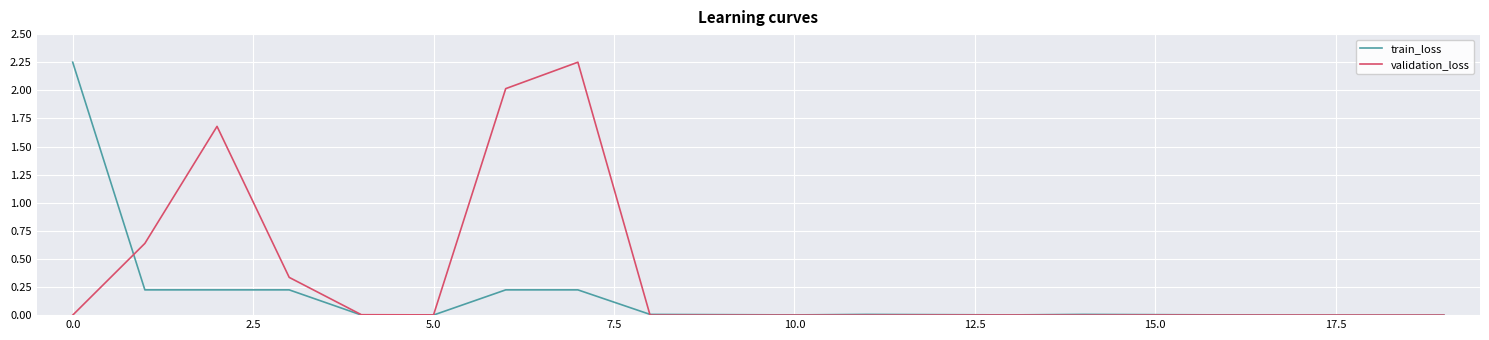

How many categories are shown in the chart?

20